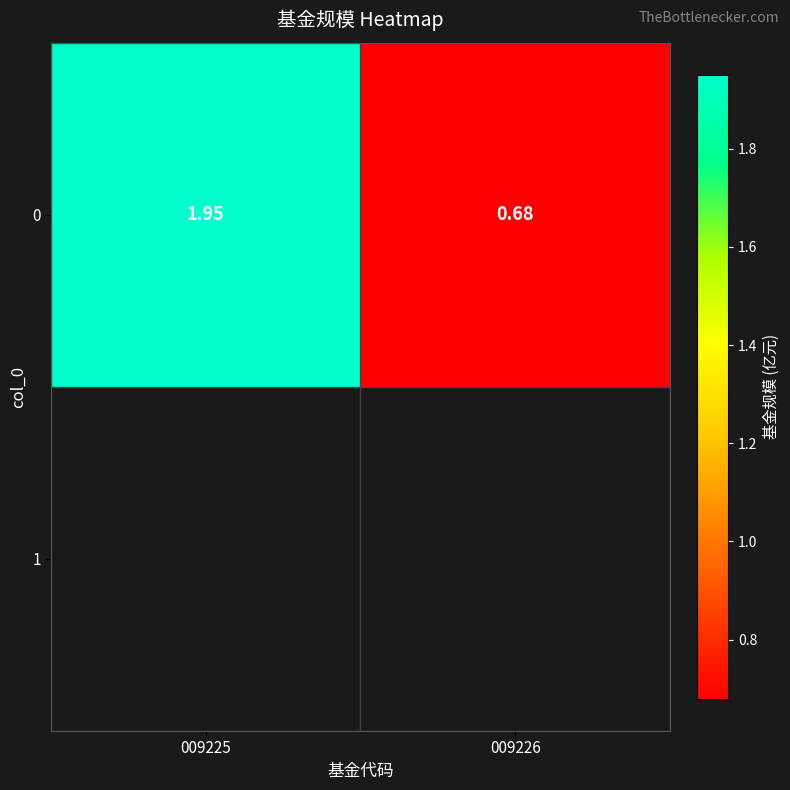

Reading right to left, list all the values displayed in this chart.

0.7	1.9